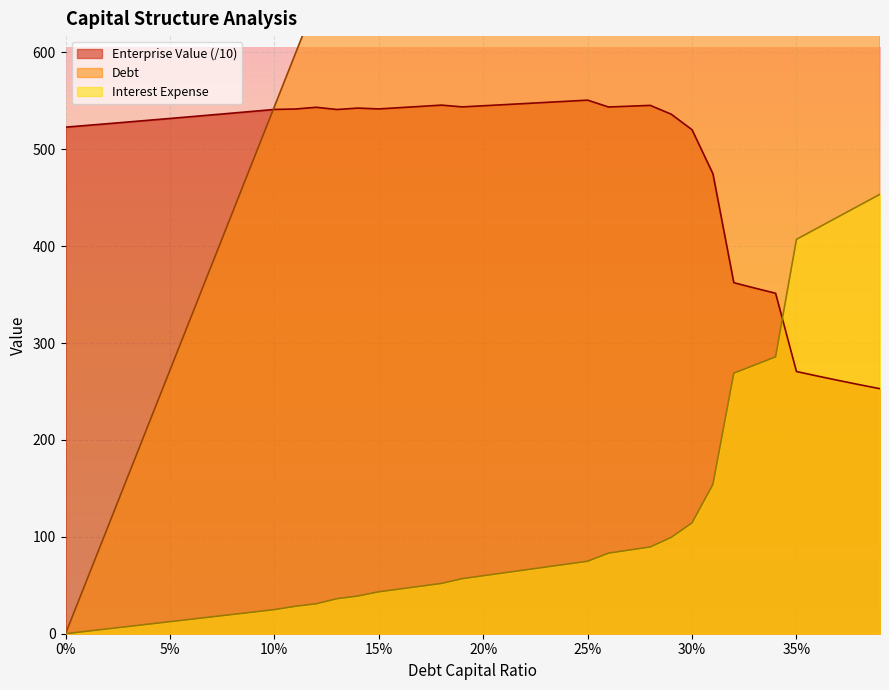

What is the difference between the second highest and minimum values in the enterprise_value series?

296.6